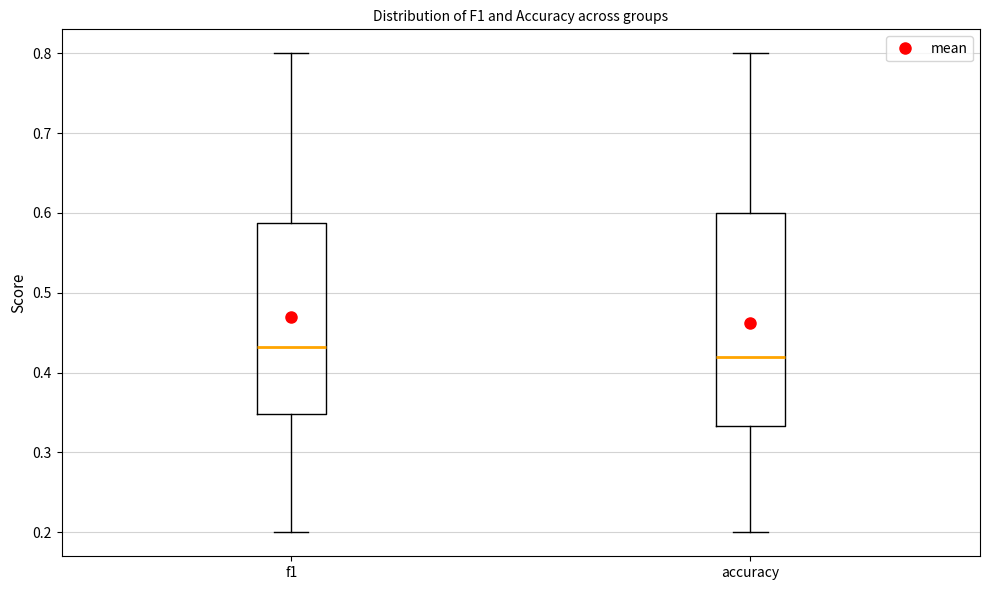

Which box's median line is the lowest?

accuracy